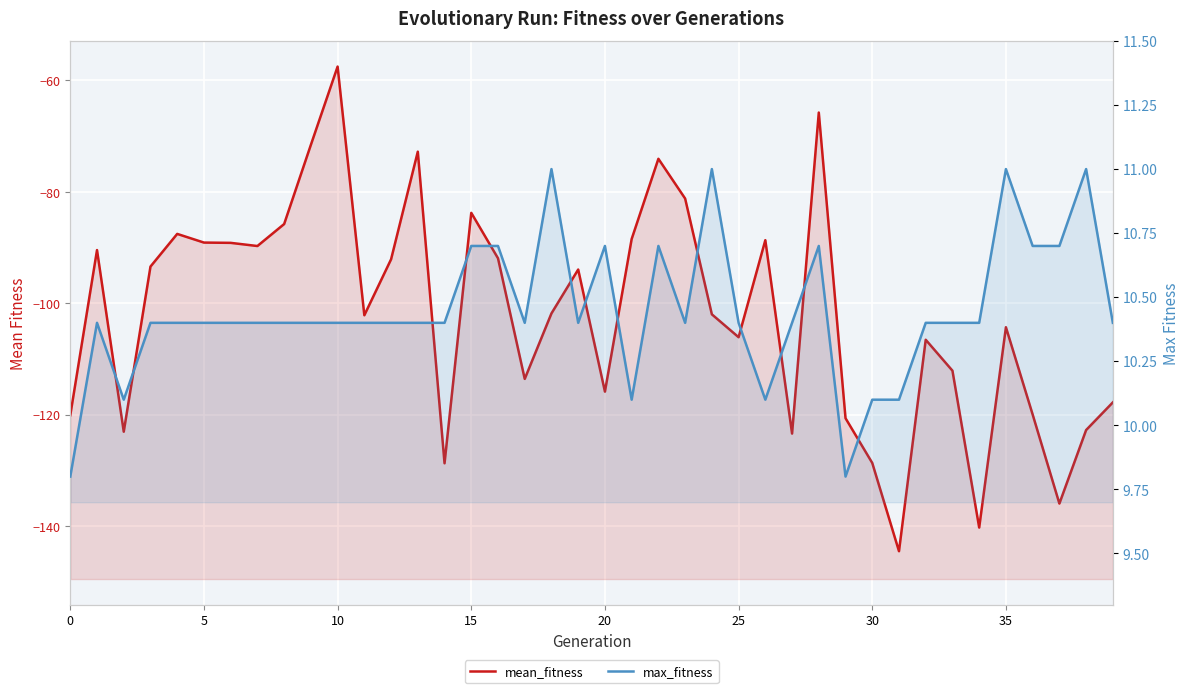

What value does the max_fitness series have at 33?

10.4